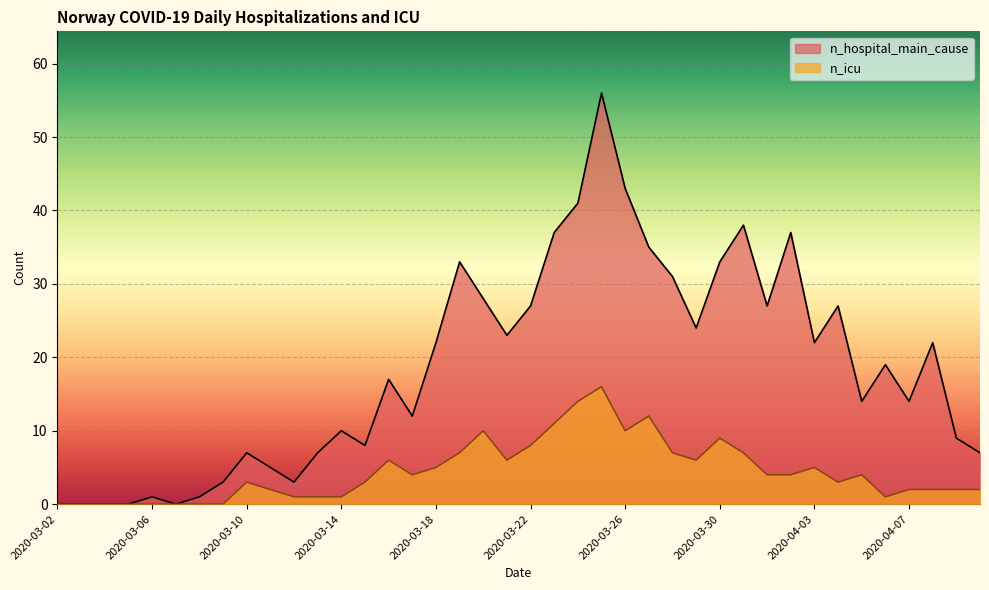

Which category has the highest value in the n_icu series?

2020-03-25